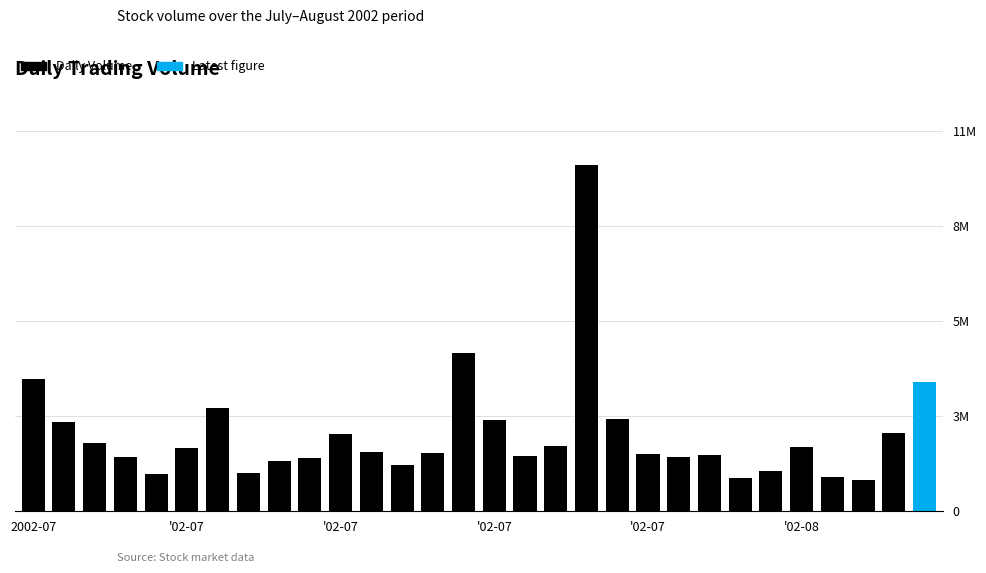

What is the difference between the second highest and minimum values?

3545815